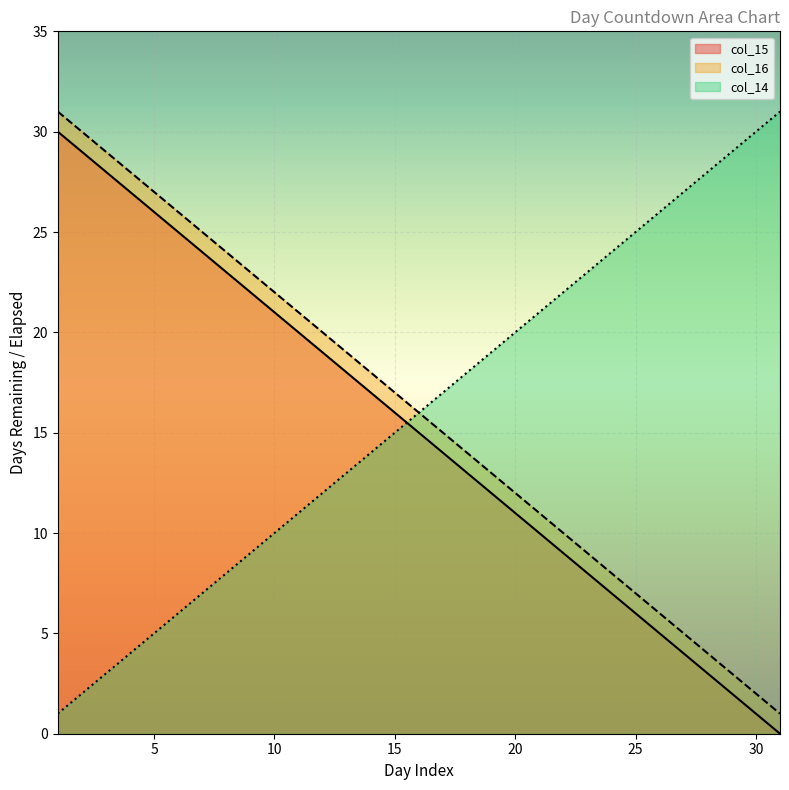

What is the difference between the col_15 values at 17 and 23?

6